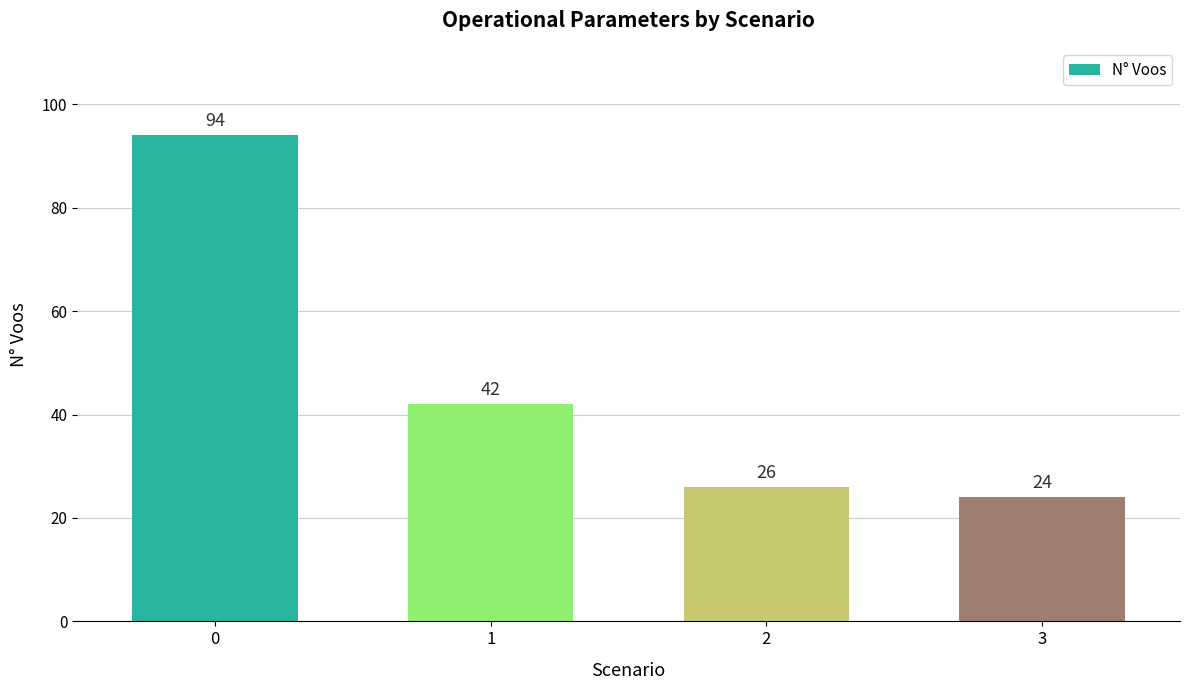

Reading left to right, list all the values displayed in this chart.

0=94	1=42	2=26	3=24